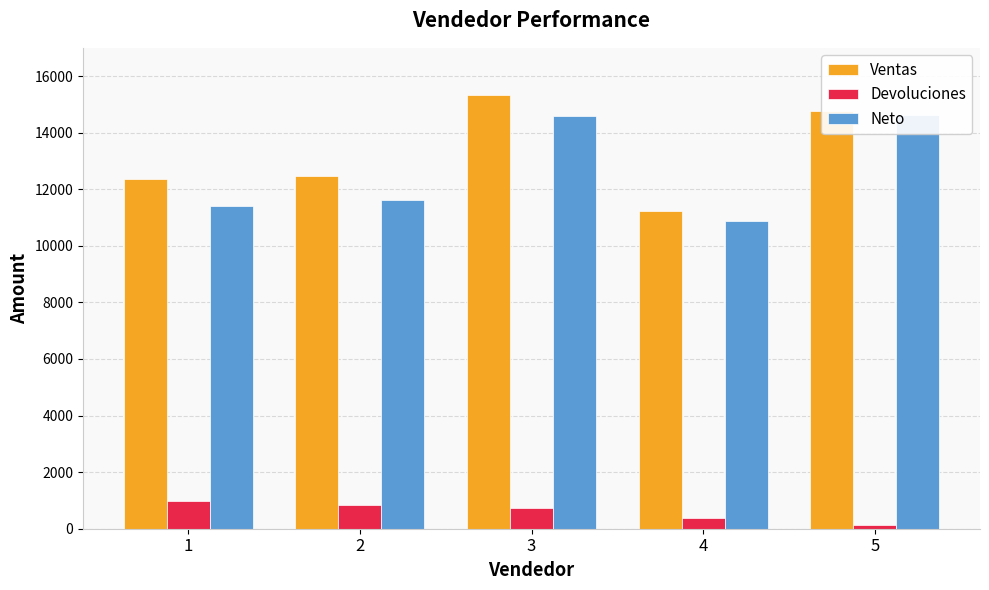

Count the number of data series in this chart.

3